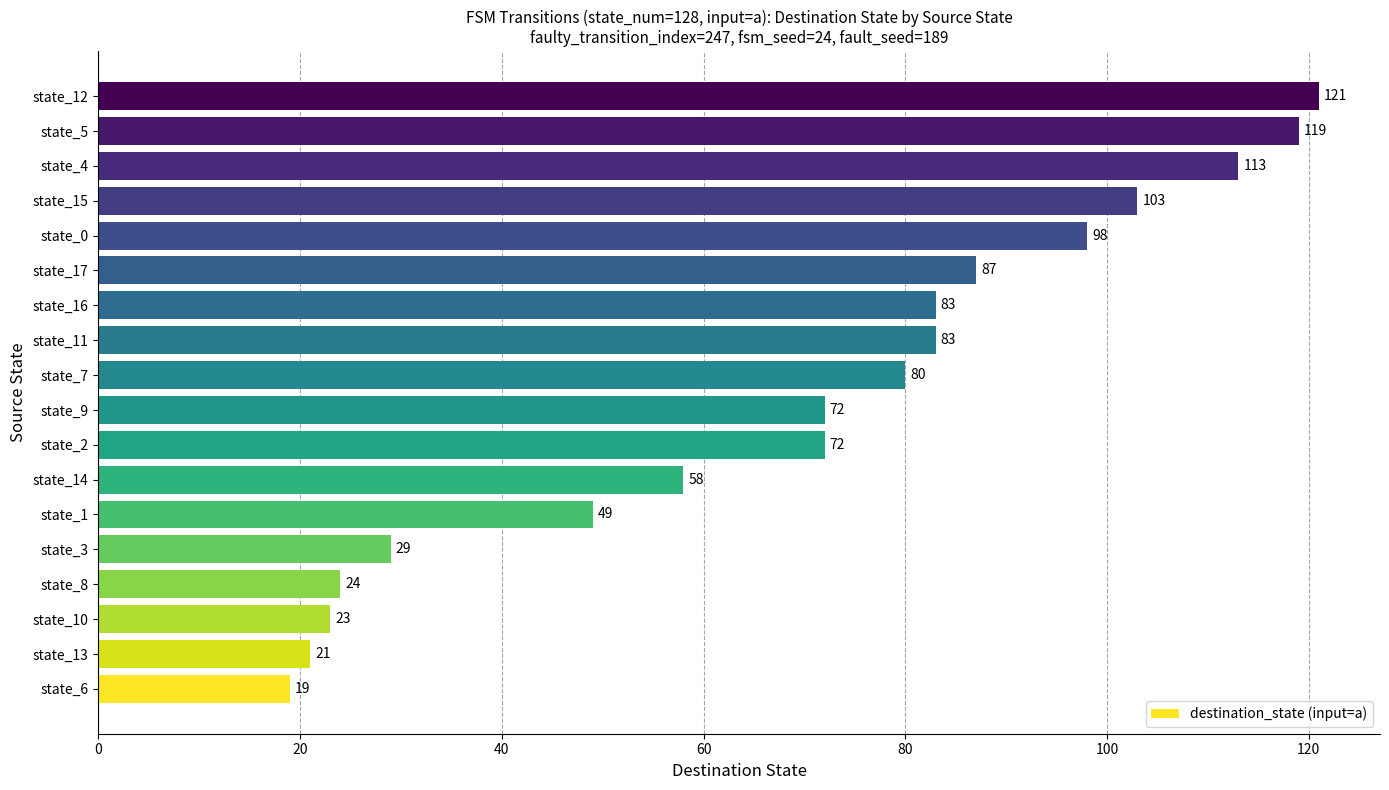

The chart shows a value of 83 at state_11. True or false?

True